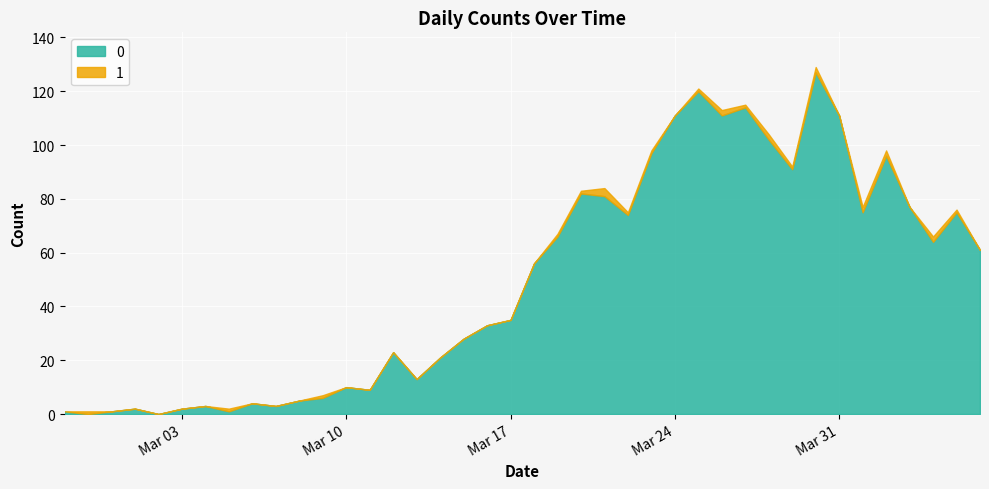

True or false: 1 has more than 2 points higher than both neighbors.

True